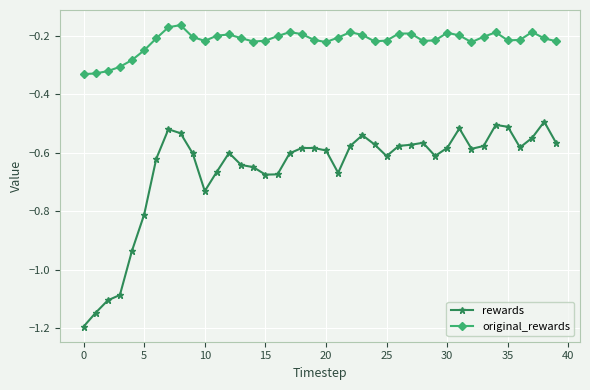

In original_rewards, how many points are higher than both neighbors (excluding endpoints)?

8